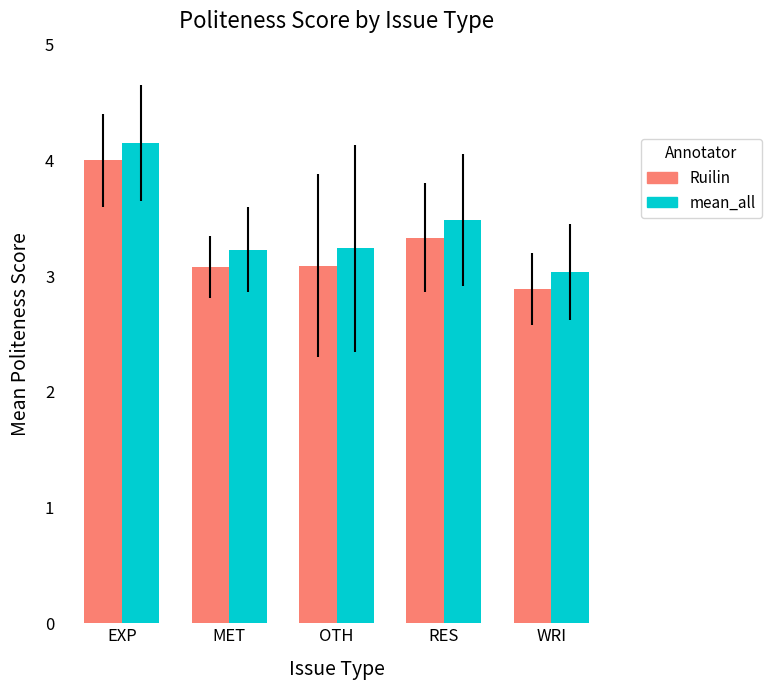

What is the minimum value for Ruilin?

2.9